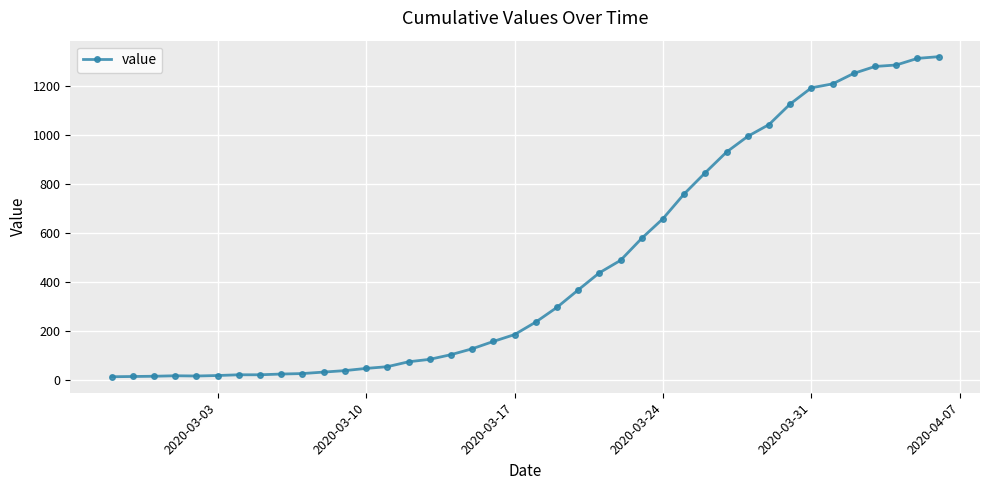

What is the average value?

467